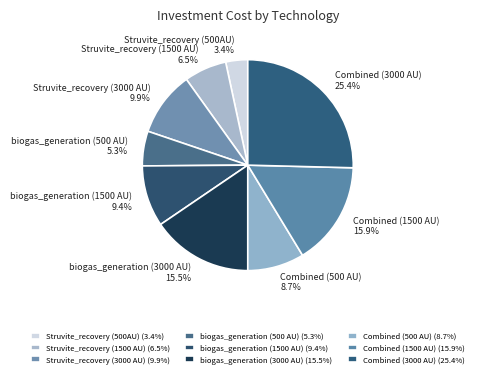

To the nearest percent, what percentage of the pie is Struvite_recovery (3000 AU)?

10%